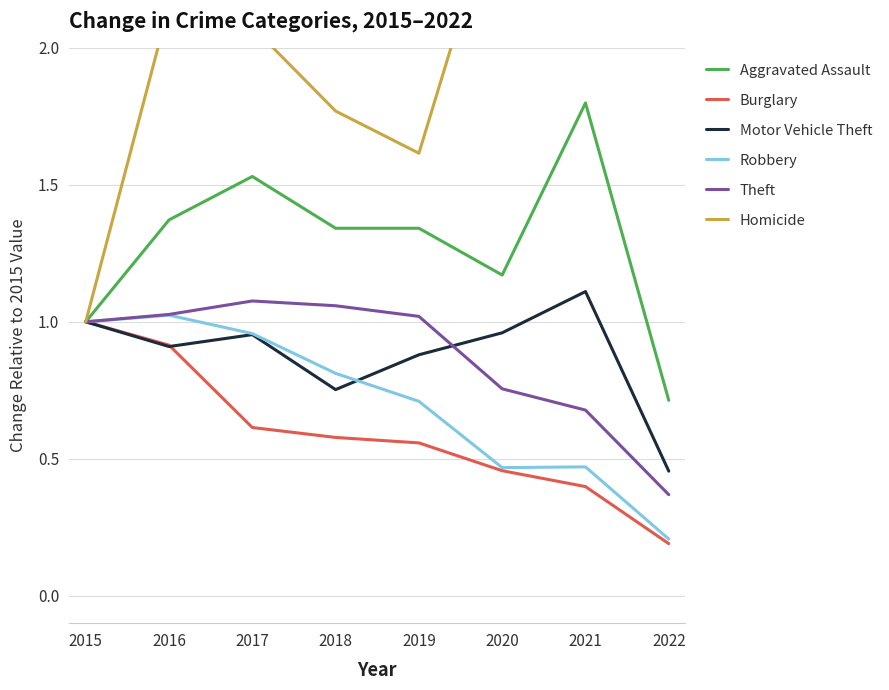

How many intersections are there between Motor Vehicle Theft and Theft?

1